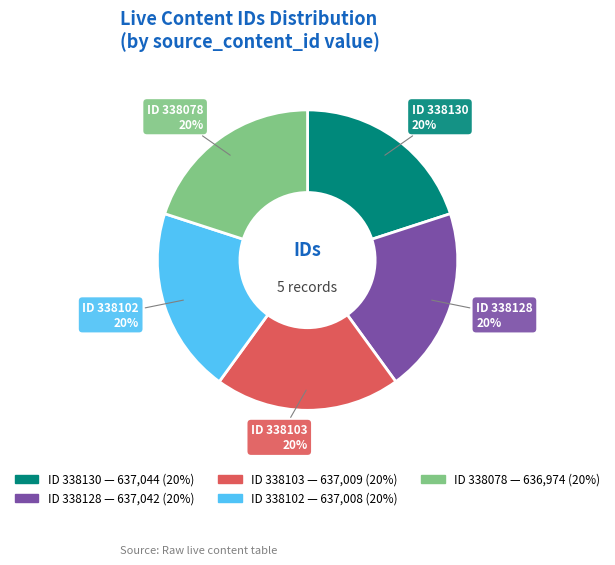

Is there any slice that represents more than half of the pie?

No